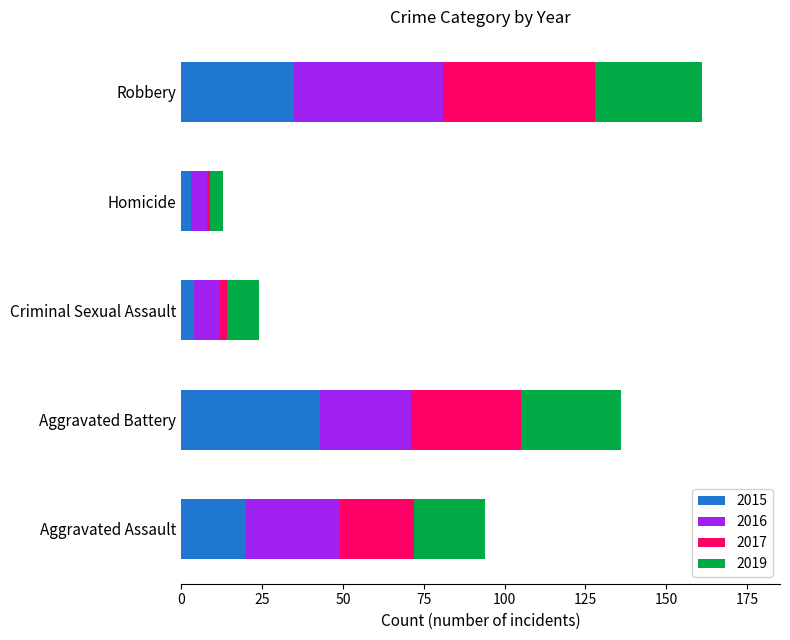

What is the total value across all series at Robbery?

161